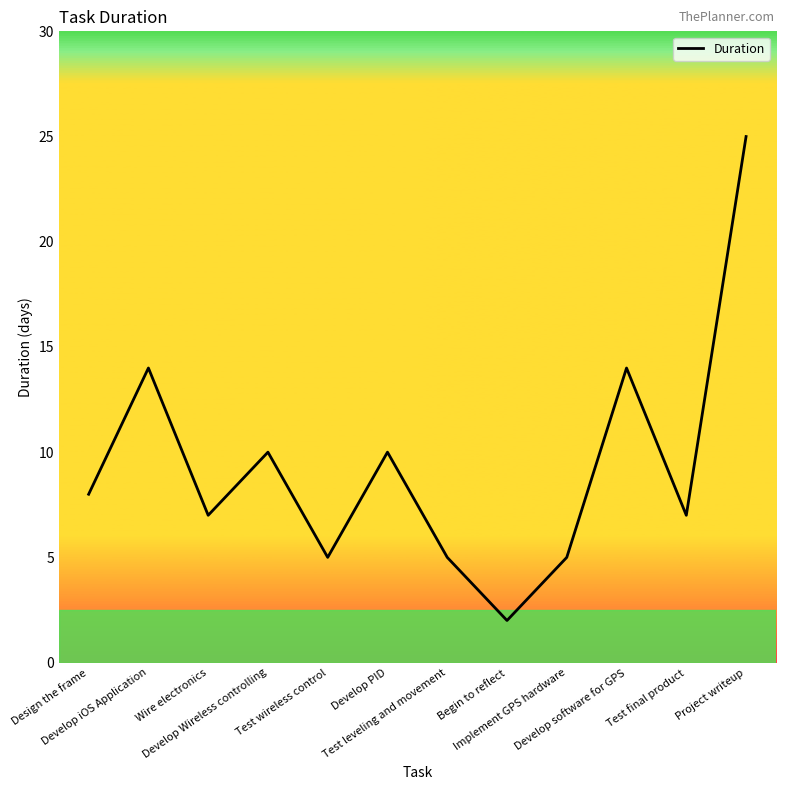

What is the difference between the maximum and minimum values?

23